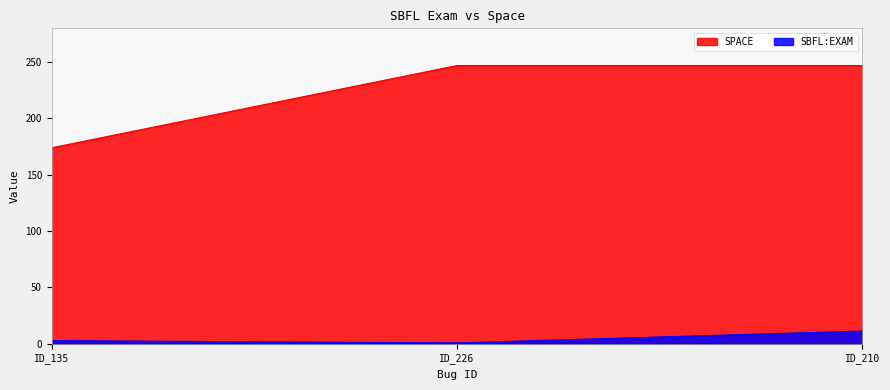

What is the difference between the maximum and minimum values in the SPACE series?

73.0